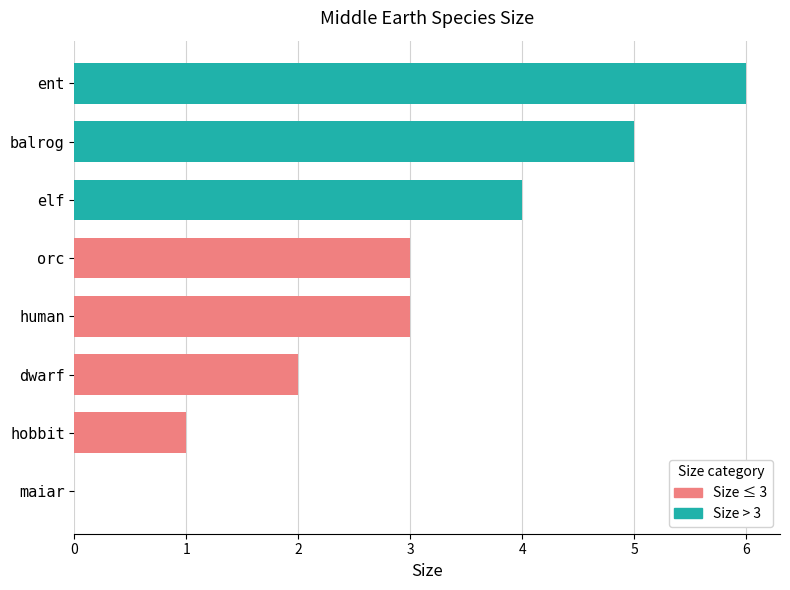

Reading bottom to top, transcribe all the data shown in this chart.

maiar=0	hobbit=1	dwarf=2	human=3	orc=3	elf=4	balrog=5	ent=6